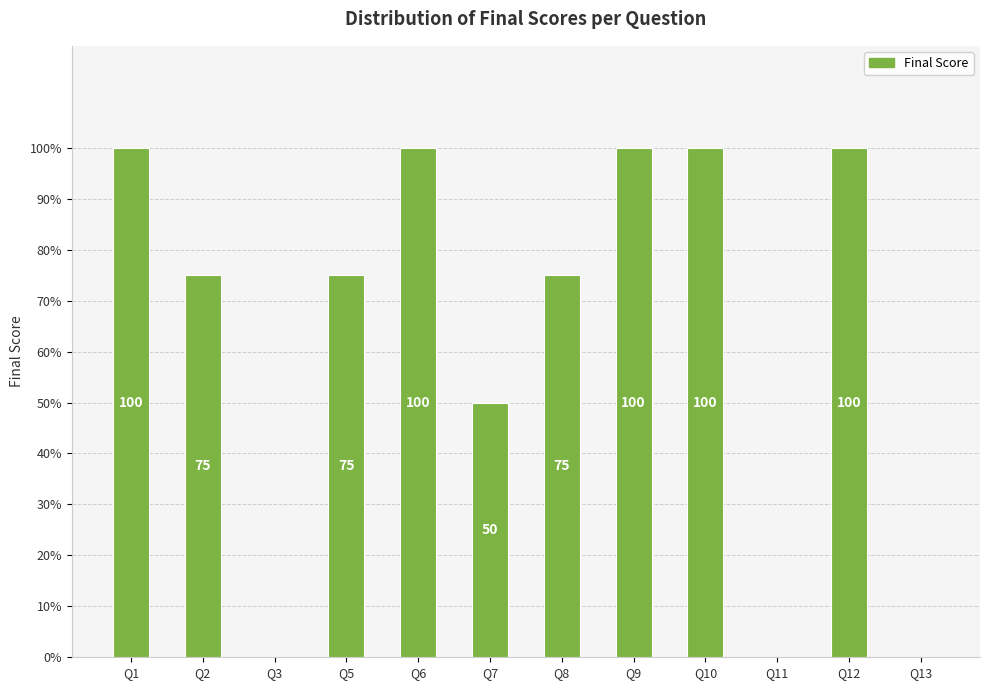

Reading left to right, transcribe all the data shown in this chart.

100	75	0	75	100	50	75	100	100	0	100	0